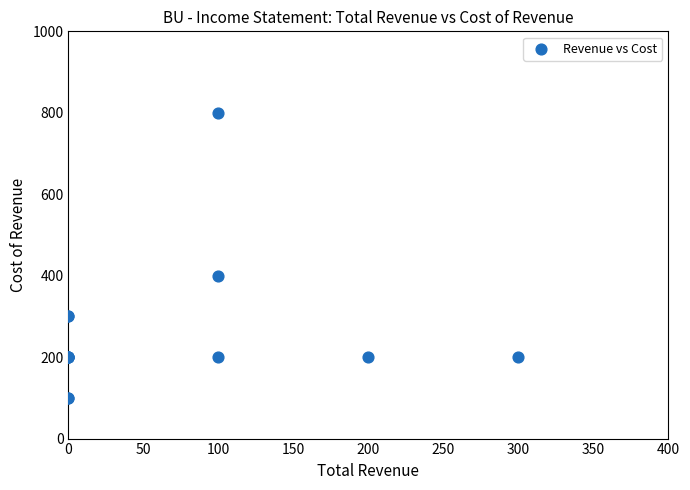

What Y value in the scatter plot is closest to 450?

400